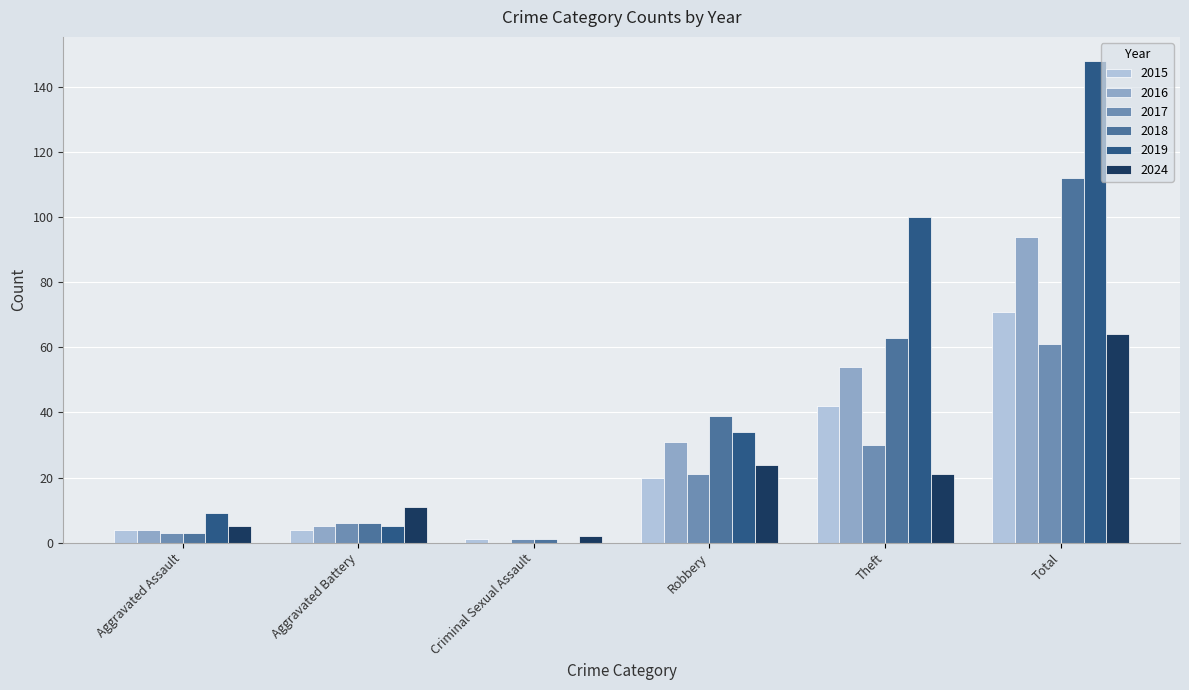

Read the 2018 value at Robbery.

39